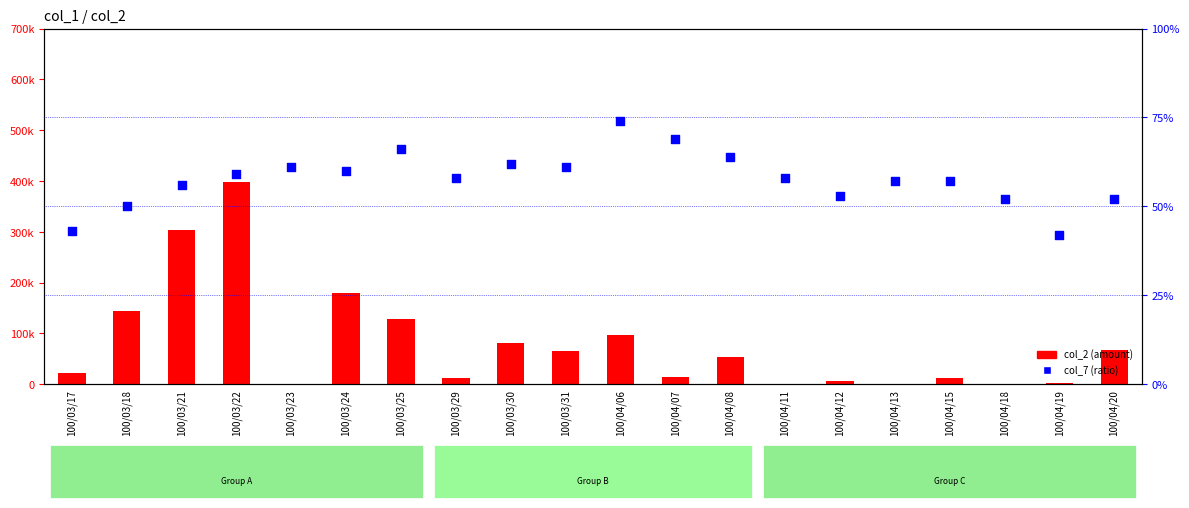

At which category is the sum across all series the highest?

100/03/22